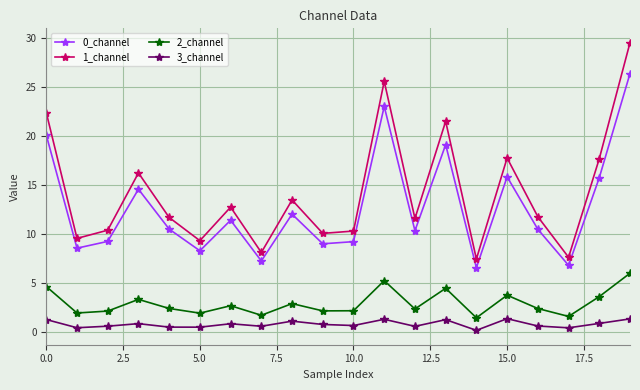

Which series has the largest range (max minus min)?

1_channel